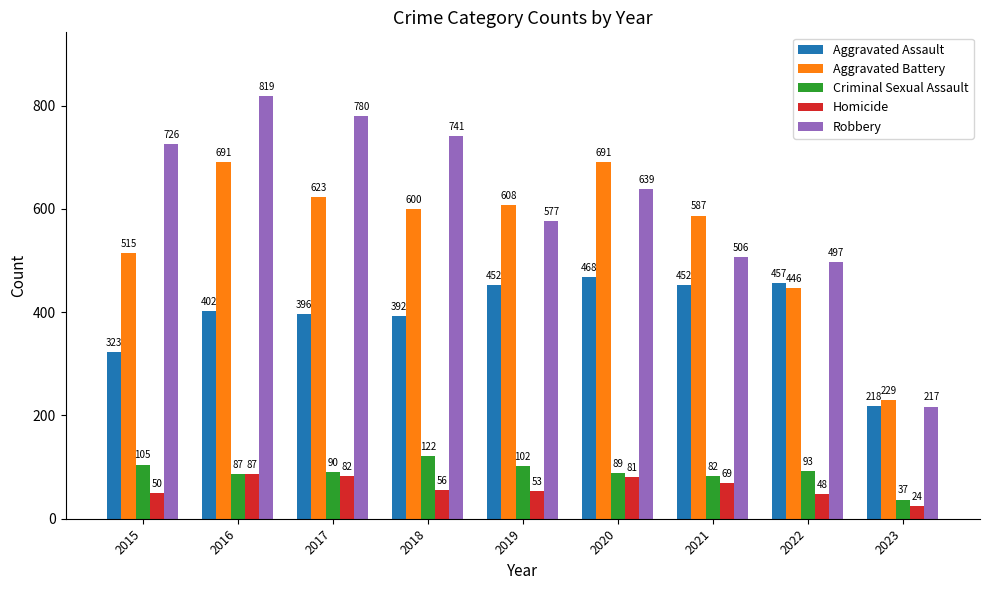

What is the sum of all Criminal Sexual Assault values?

807